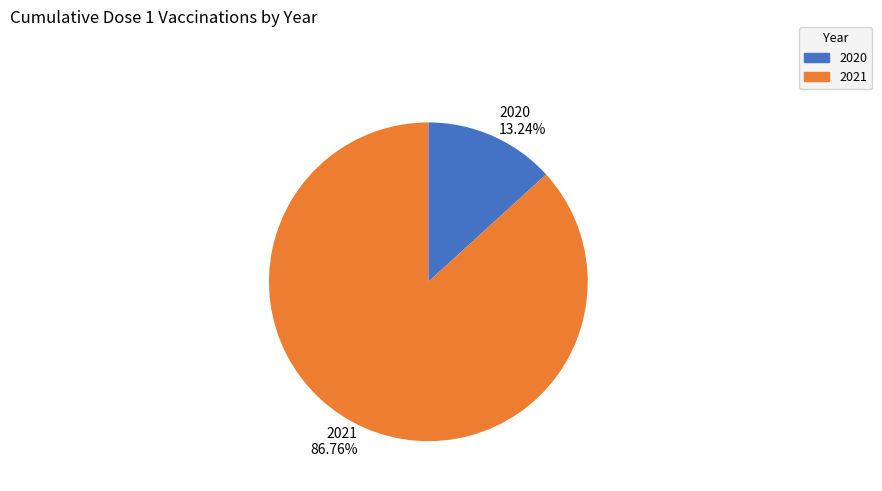

Rank the categories by value from lowest to highest.

2020, 2021